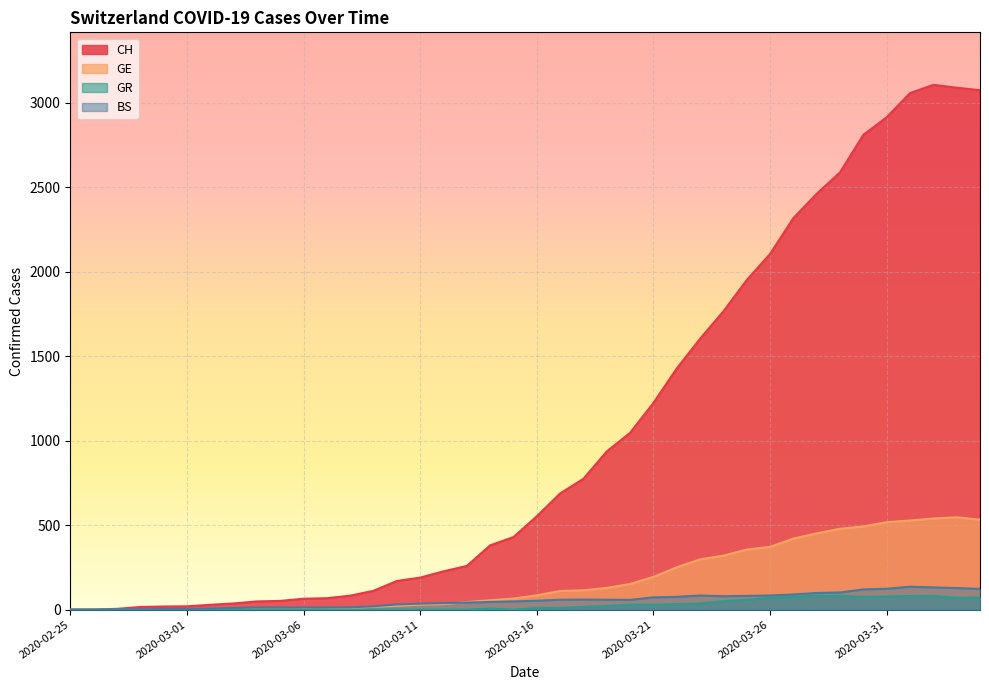

Which label corresponds to the smallest value in the chart?

2020-02-25